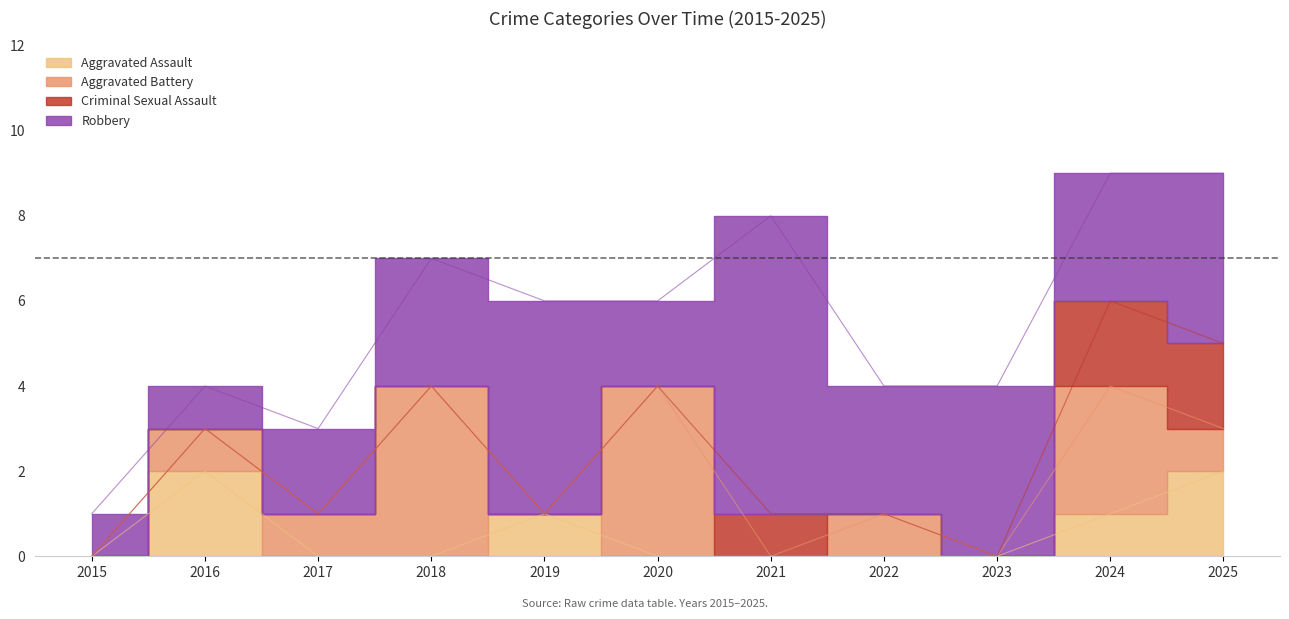

True or false: Criminal Sexual Assault and Aggravated Assault intersect in this chart.

False